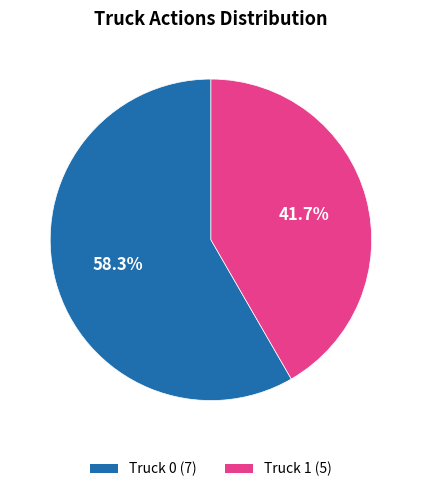

Rank the categories by value from highest to lowest.

Truck 0, Truck 1